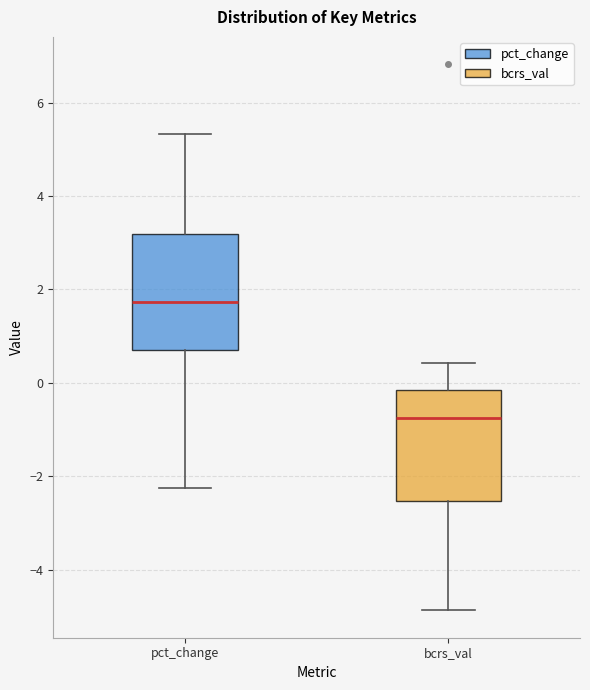

Where is the lower edge of the box for bcrs_val on the y-axis? The values are not printed on the chart, so give them approximately, as read against the axis.

-2.6